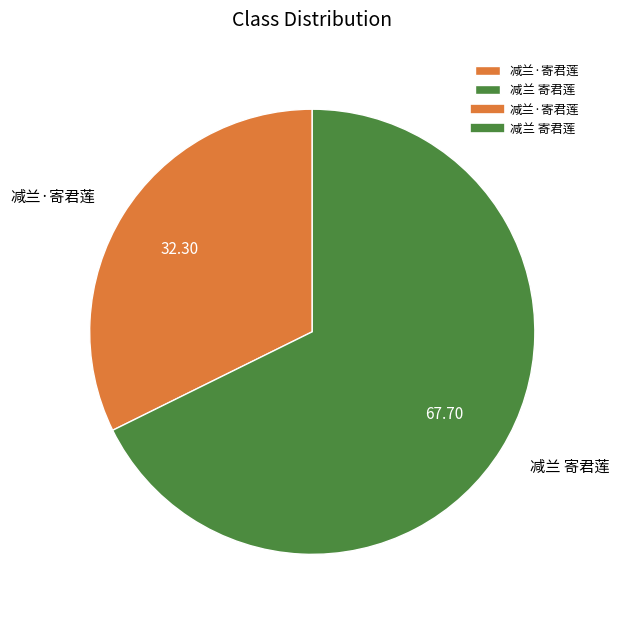

Which category has the biggest portion of the pie?

减兰 寄君莲